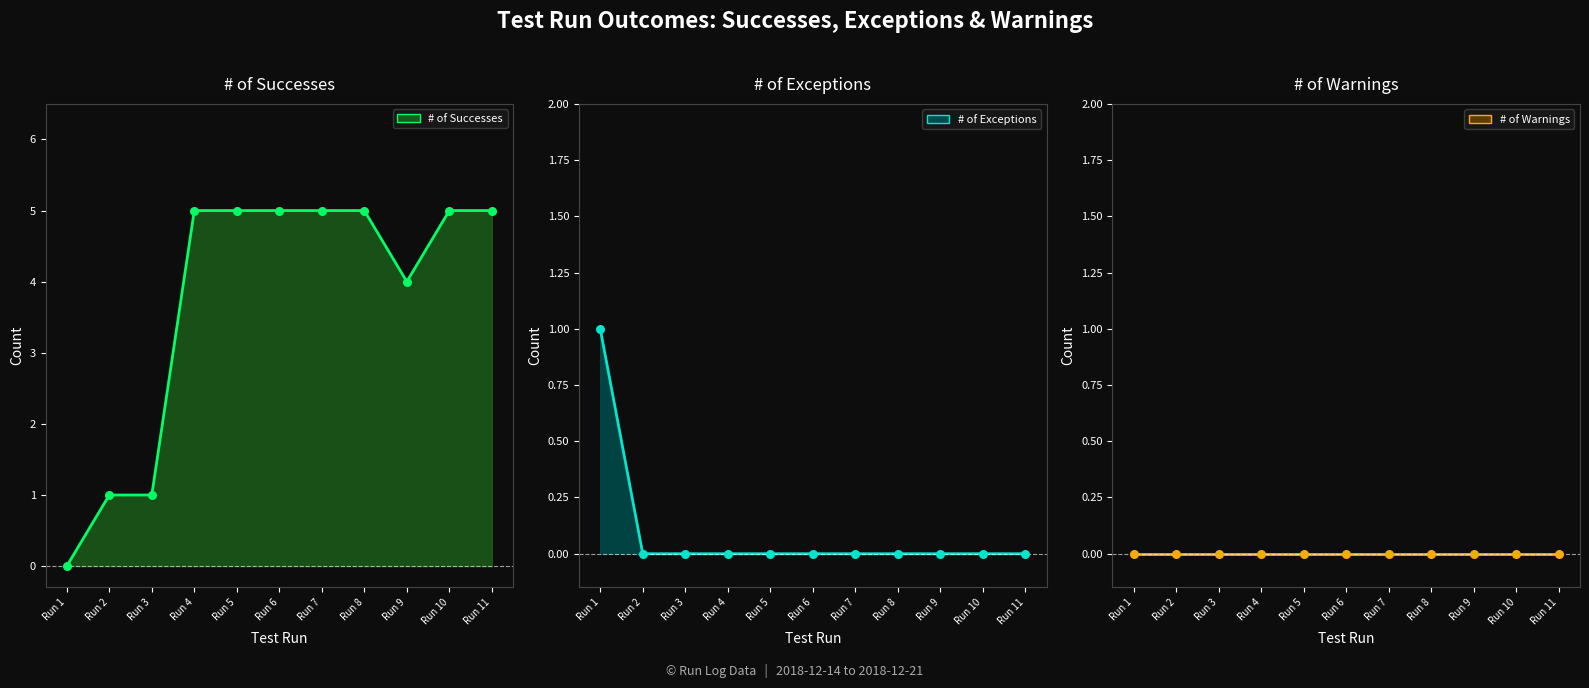

What is the total value across all series at Run 4?

10